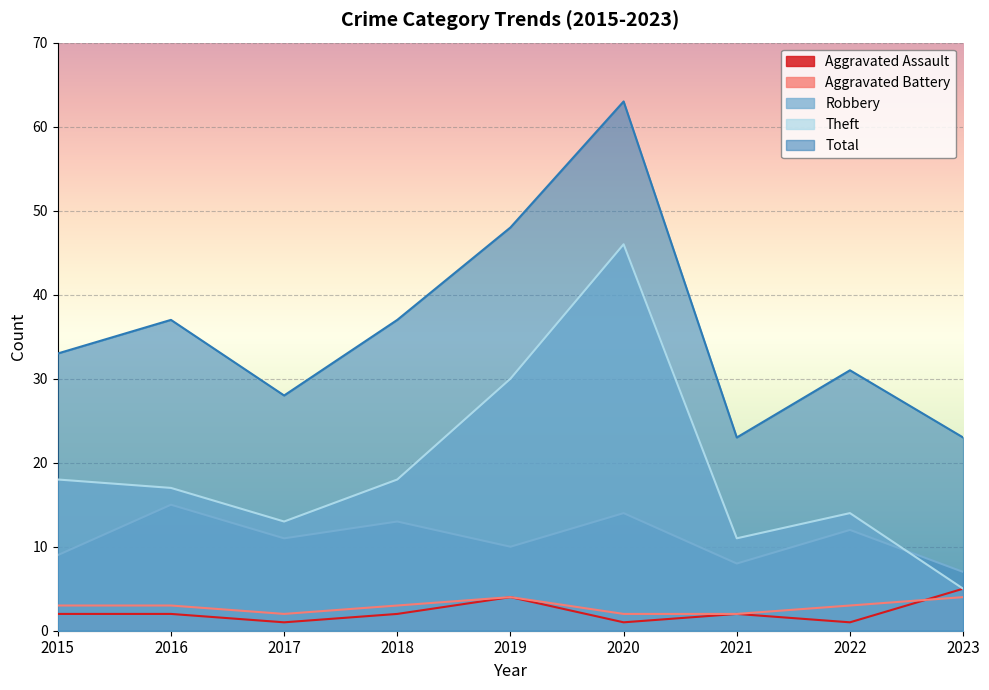

Which series has the largest range (max minus min)?

Theft